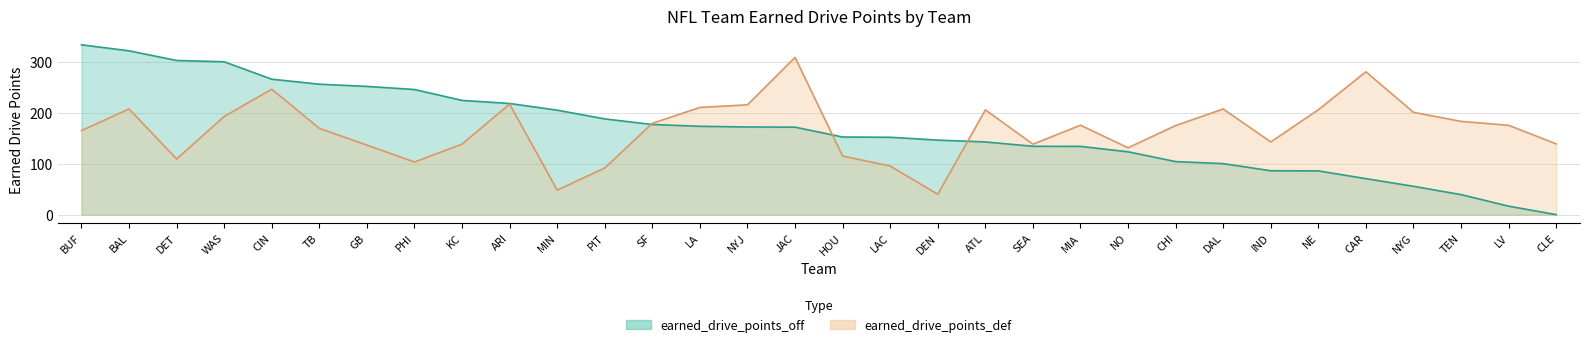

Which series has the largest total across all categories?

earned_drive_points_off